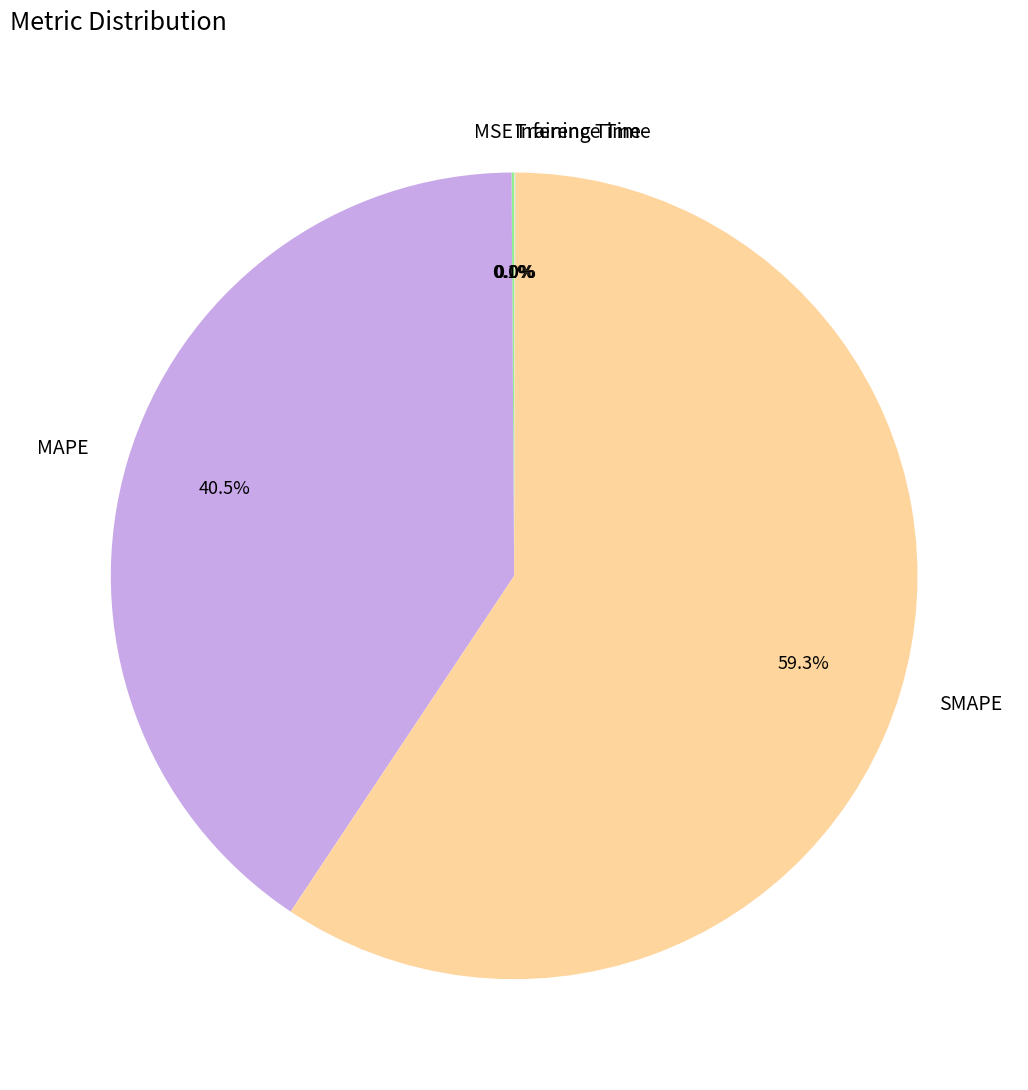

Which has a higher value, SMAPE or MAPE?

SMAPE